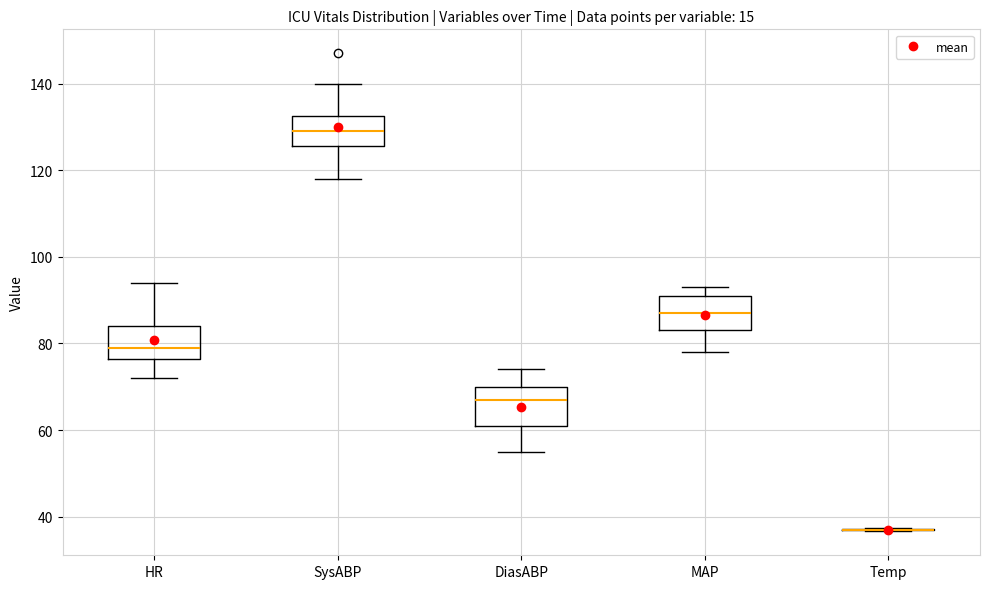

Reading left to right, transcribe this box plot: for each box, give where its median line is, the range the box spans, and where its two whiskers end, as read against the y-axis. The values are not printed on the chart, so give them approximately, as read against the axis.

HR: median 80, box 76 to 84, whiskers 72 to 94
SysABP: median 130, box 126 to 132, whiskers 118 to 140
DiasABP: median 68, box 62 to 70, whiskers 56 to 74
MAP: median 88, box 84 to 92, whiskers 78 to 94
Temp: box collapsed to a line at 38, whiskers 36 to 38